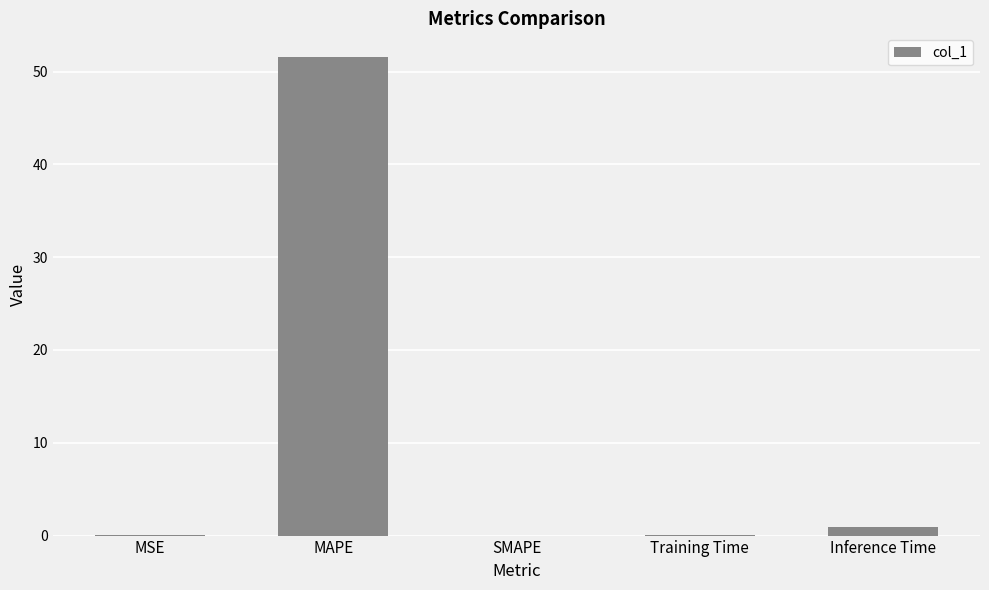

Which has a higher value, MAPE or Training Time?

MAPE